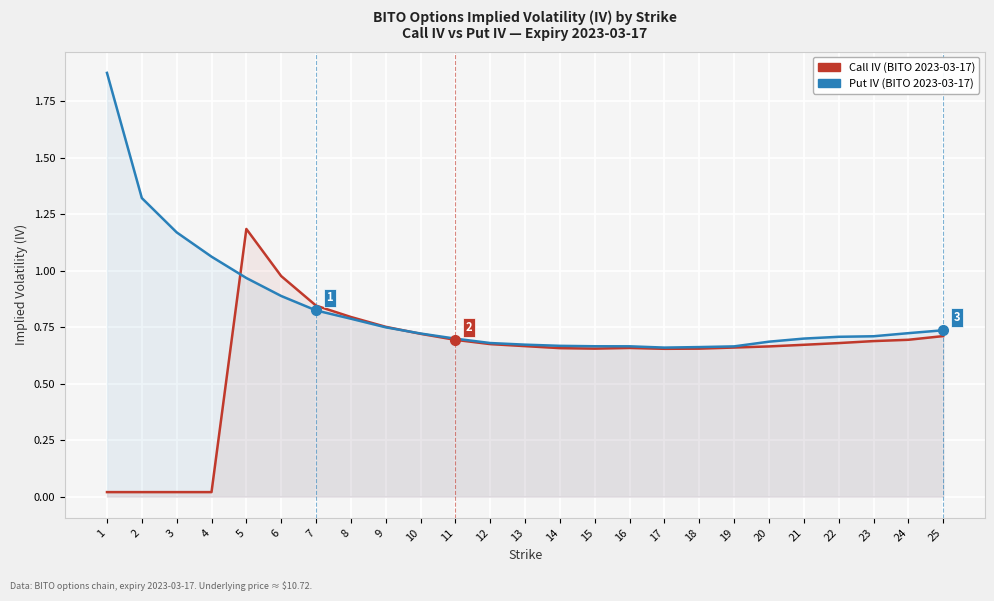

Which series has the largest total across all categories?

Put IV